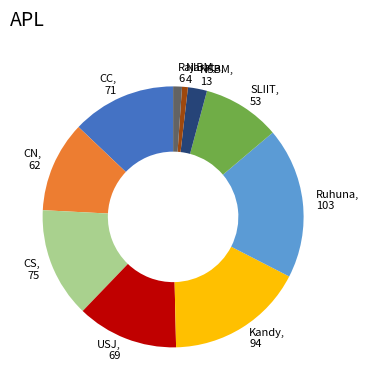

Do Ruhuna, 103 and CN, 62 together represent more than half of the pie?

No